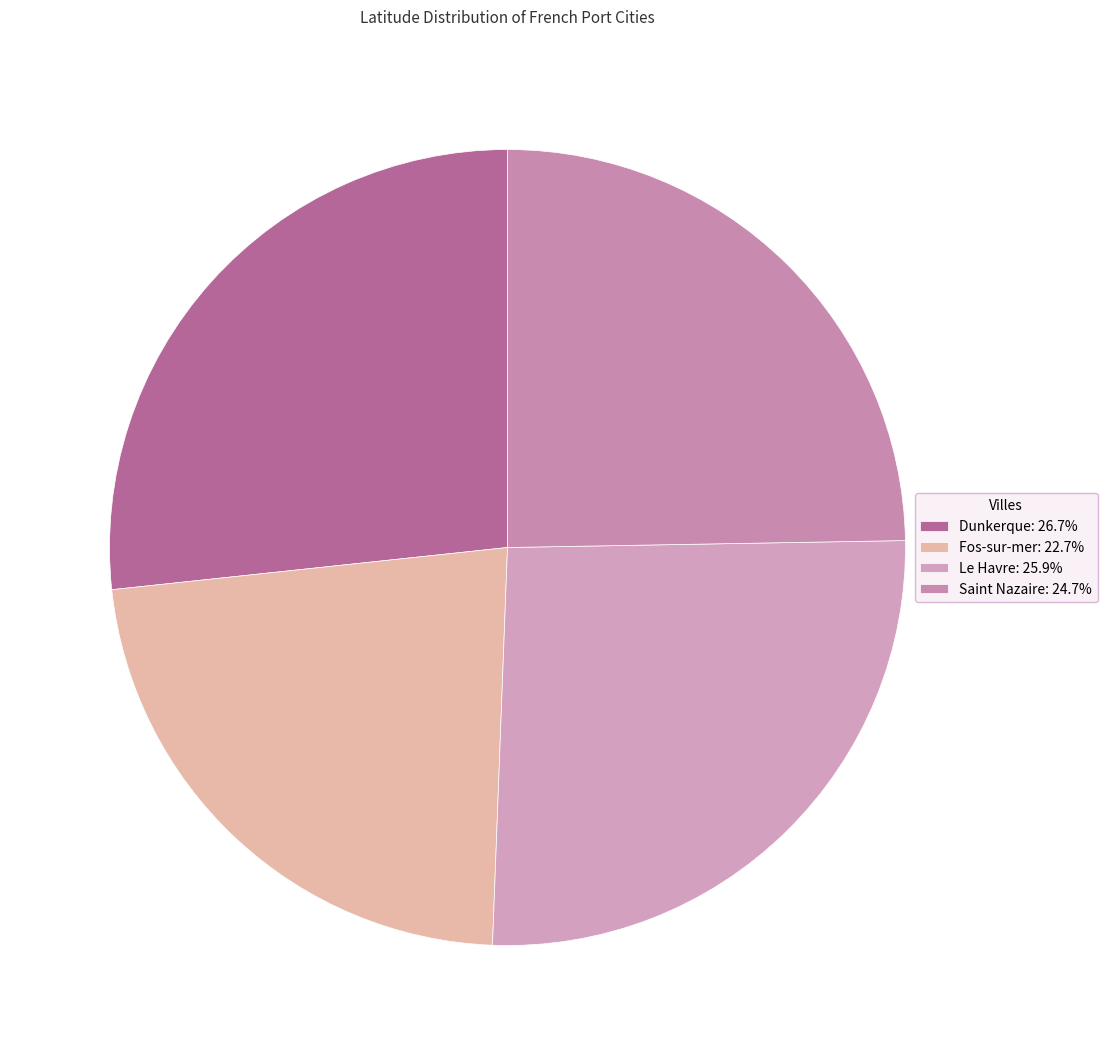

Which slice is the smallest?

Fos-sur-mer